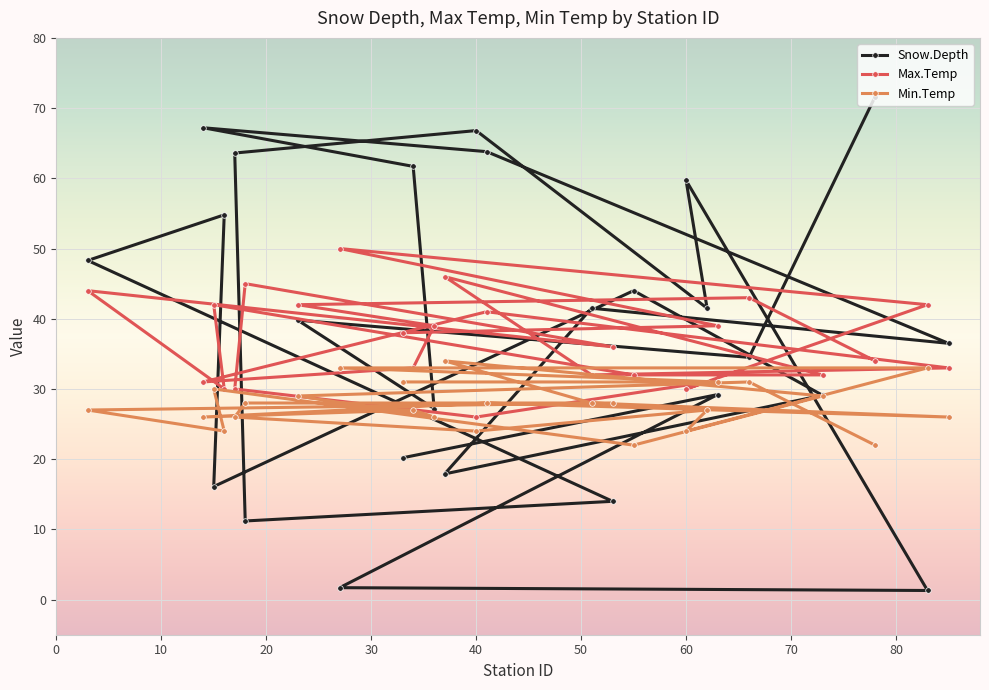

Which series has the widest spread of values?

Snow.Depth